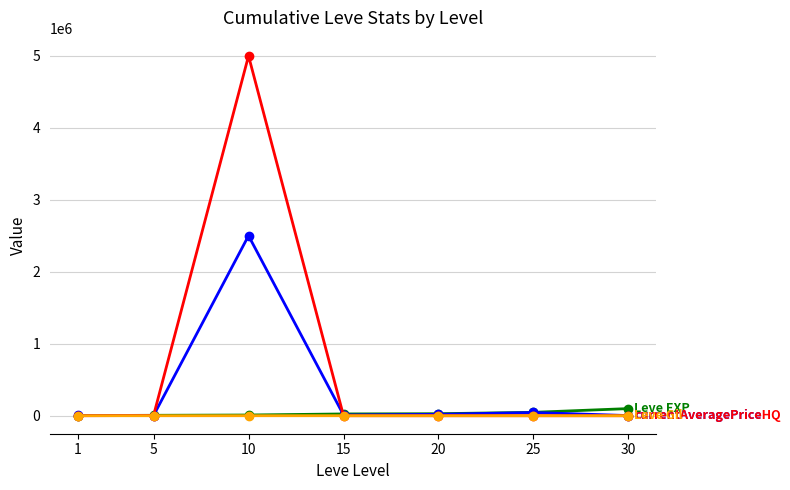

What is the greatest value displayed?

5000000